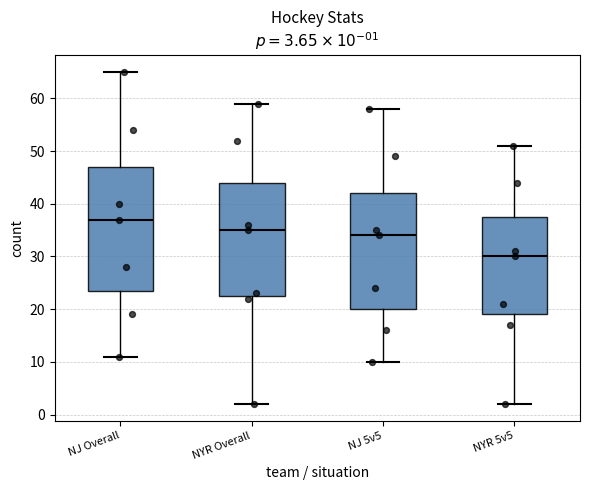

Which box's median line is the lowest?

NYR 5v5